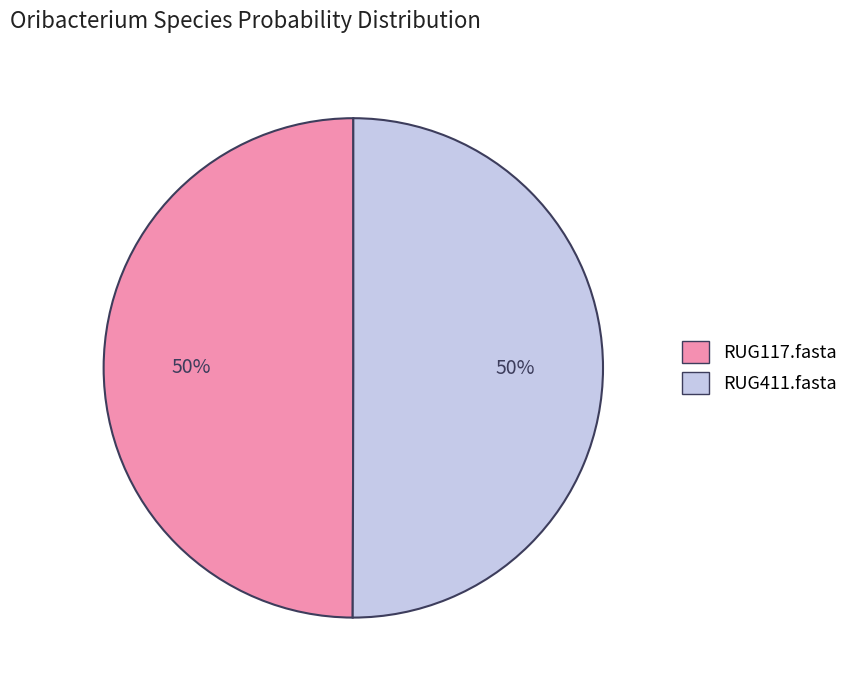

To the nearest percent, what is the average slice percentage?

50%